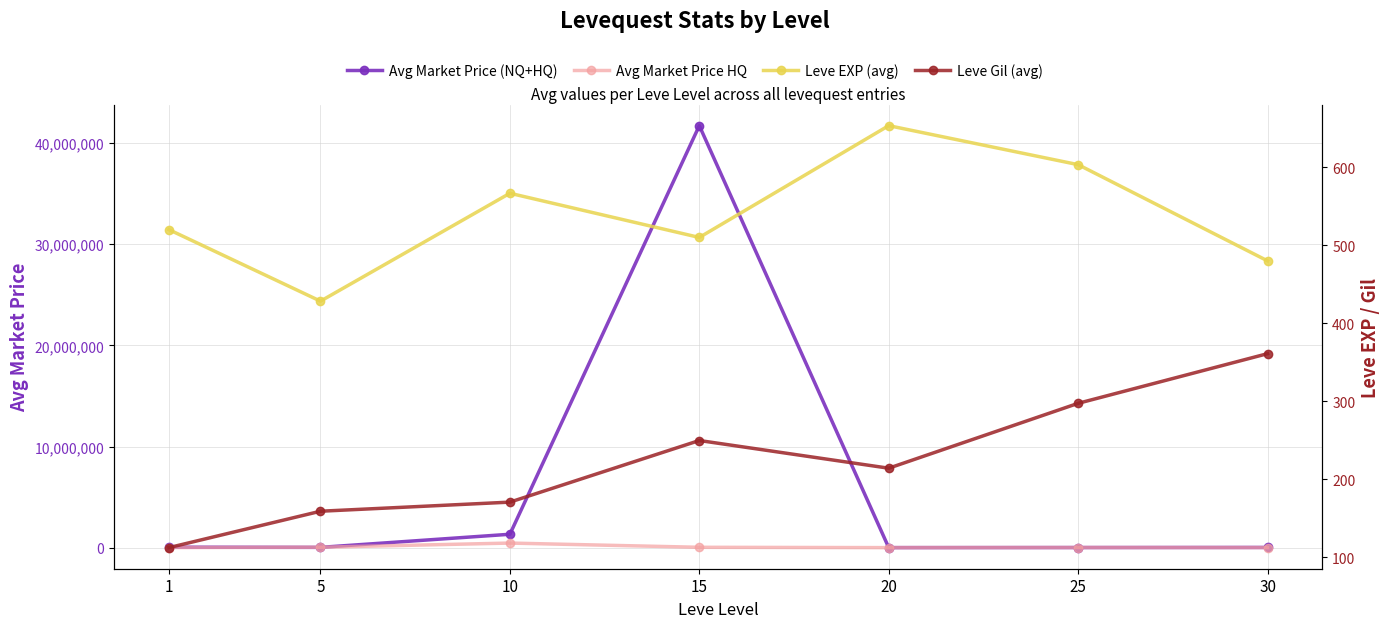

What is the value of the Avg Market Price (NQ+HQ) point at the 7th from the left?

20464.8